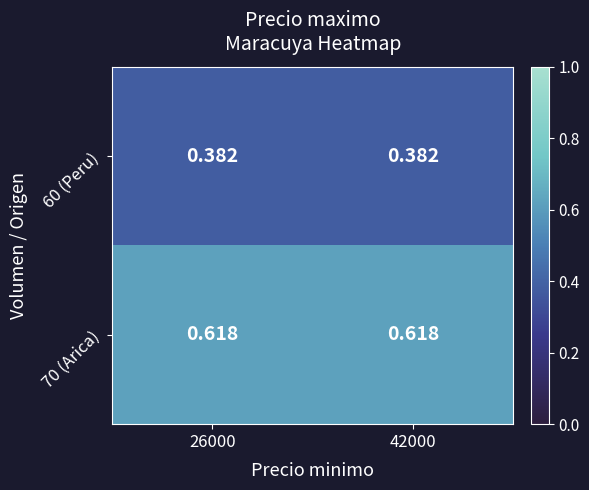

Rank the series by their average value, from highest to lowest.

70 (Arica), 60 (Peru)